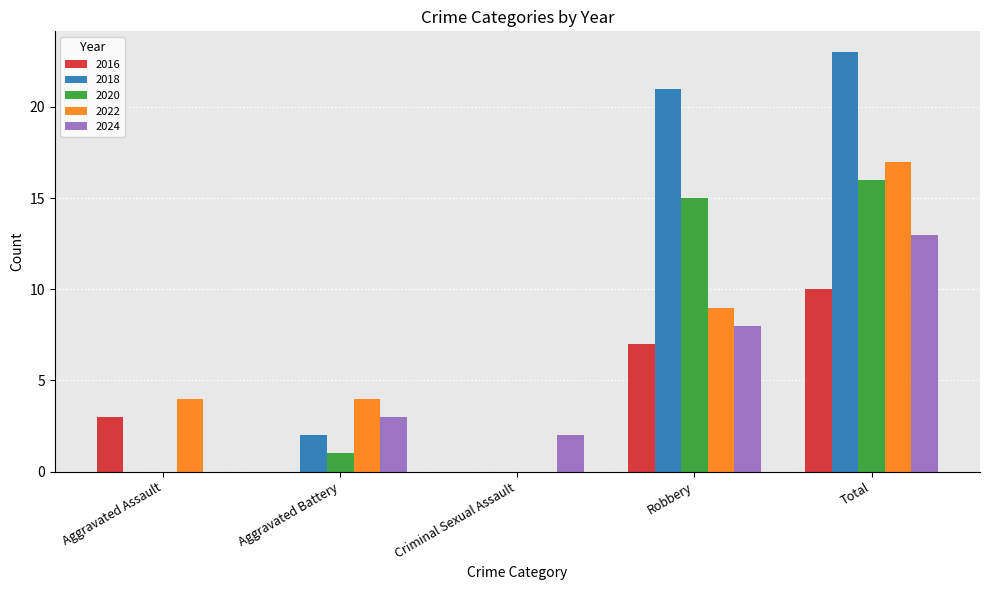

What is the sum of all 2018 values?

46